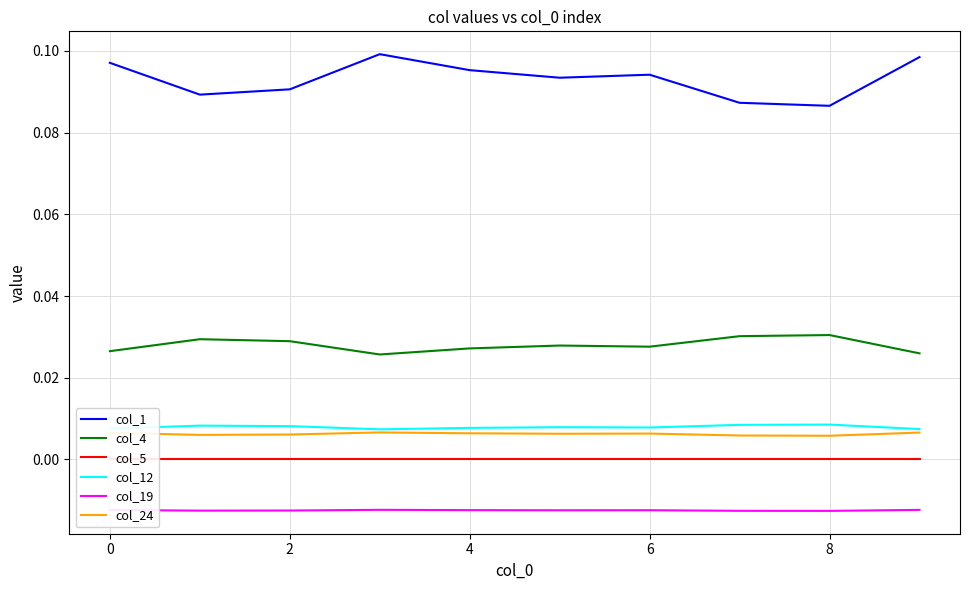

True or false: col_24 and col_19 intersect in this chart.

False